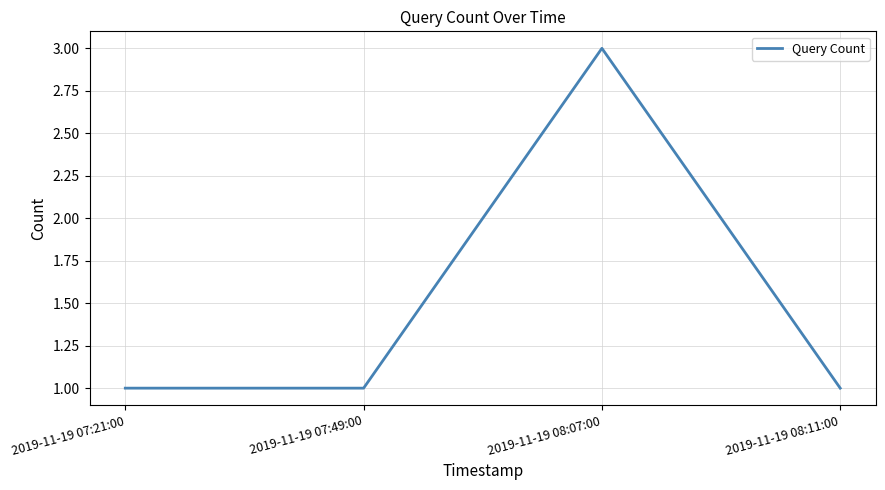

Which has a higher value, 2019-11-19 08:07:00 or 2019-11-19 08:11:00?

2019-11-19 08:07:00